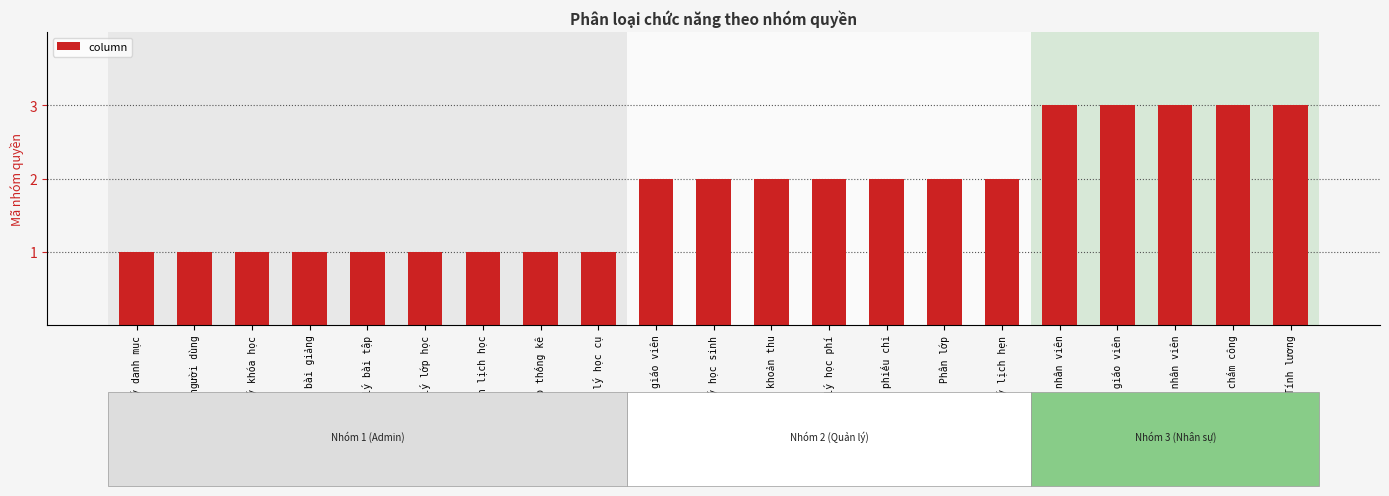

What is the greatest value displayed?

3